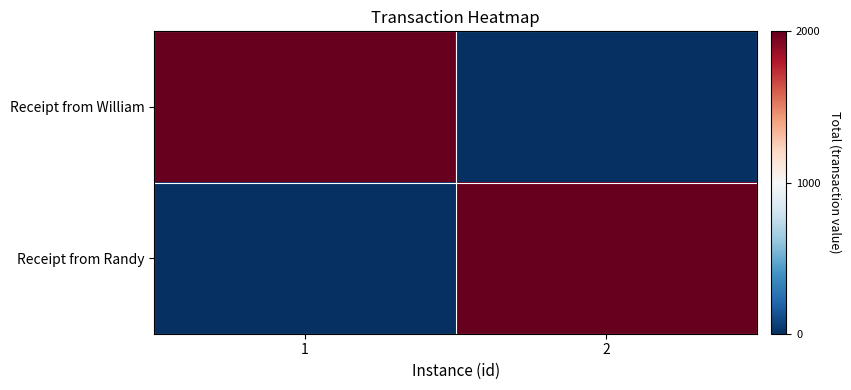

Reading left to right, list all the values displayed in this chart.

Receipt from William: 1=2000	2=0
Receipt from Randy: 1=0	2=2000